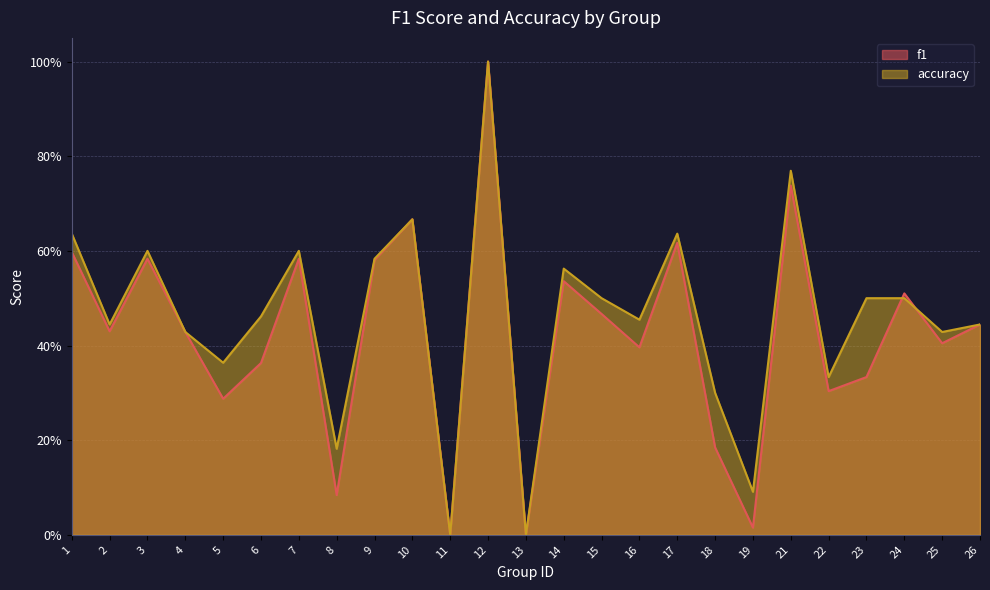

What is the approximate value of accuracy at 26?

0.4